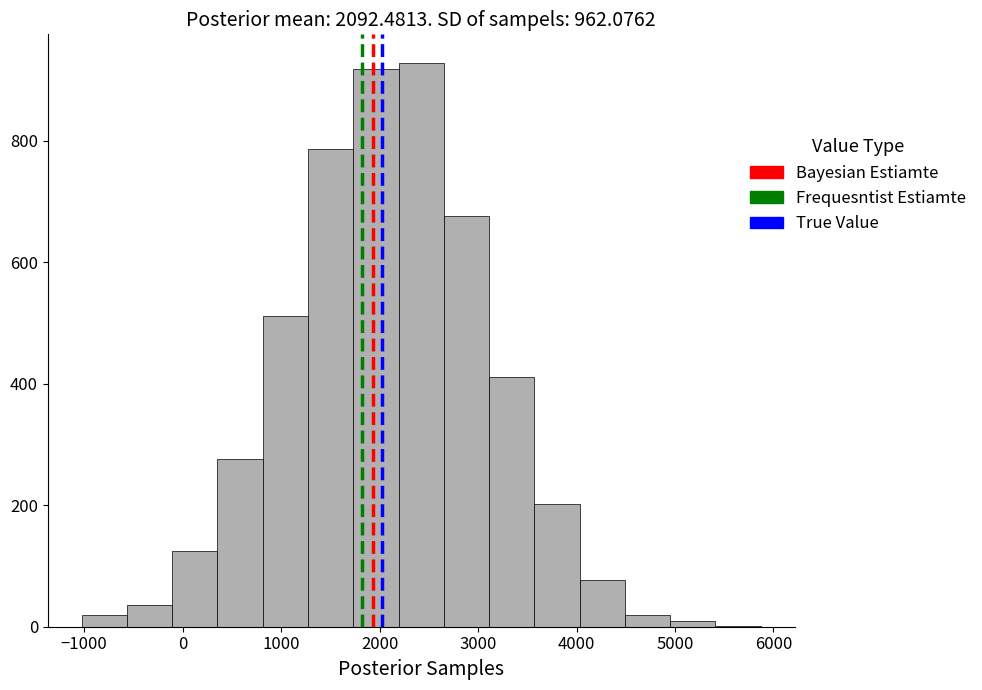

Reading left to right, list every bar in this chart as the range it spans on the x-axis followed by its height. Neither the bar edges nor the heights are printed on the chart, so give them approximately, as read against the axes.

-1000 to -600: under 20
-600 to -100: 40
-100 to 400: 120
400 to 800: 280
800 to 1300: 520
1300 to 1700: 780
1700 to 2200: 920
2200 to 2700: 920
2700 to 3100: 680
3100 to 3600: 420
3600 to 4000: 200
4000 to 4500: 80
4500 to 5000: 20
5000 to 5400: under 20
5400 to 5900: under 20